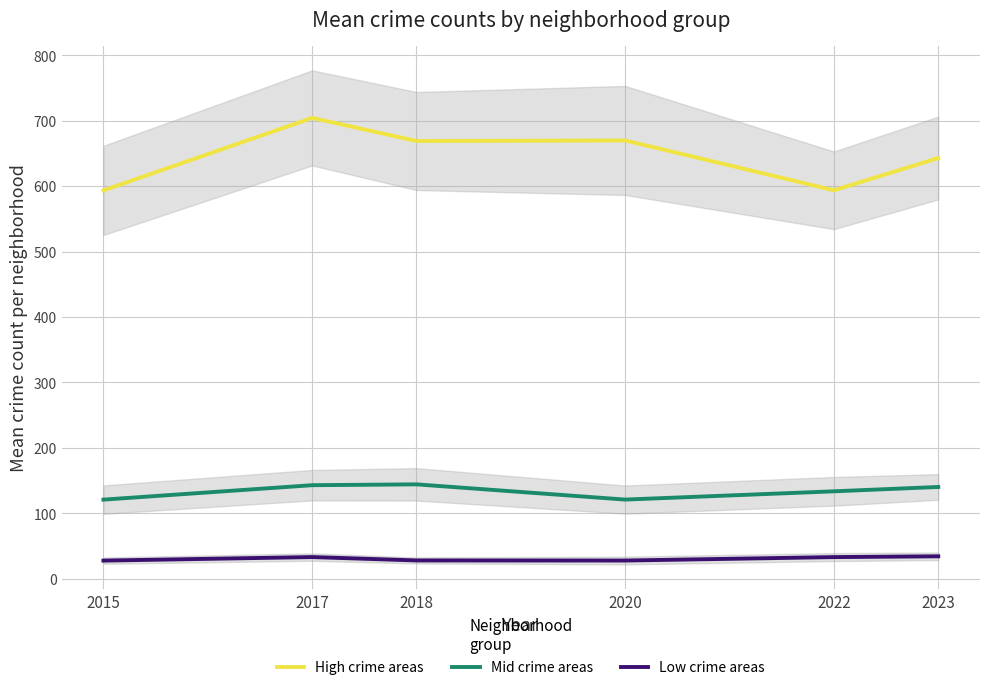

Between 2015 and 2023, which is larger?

2023